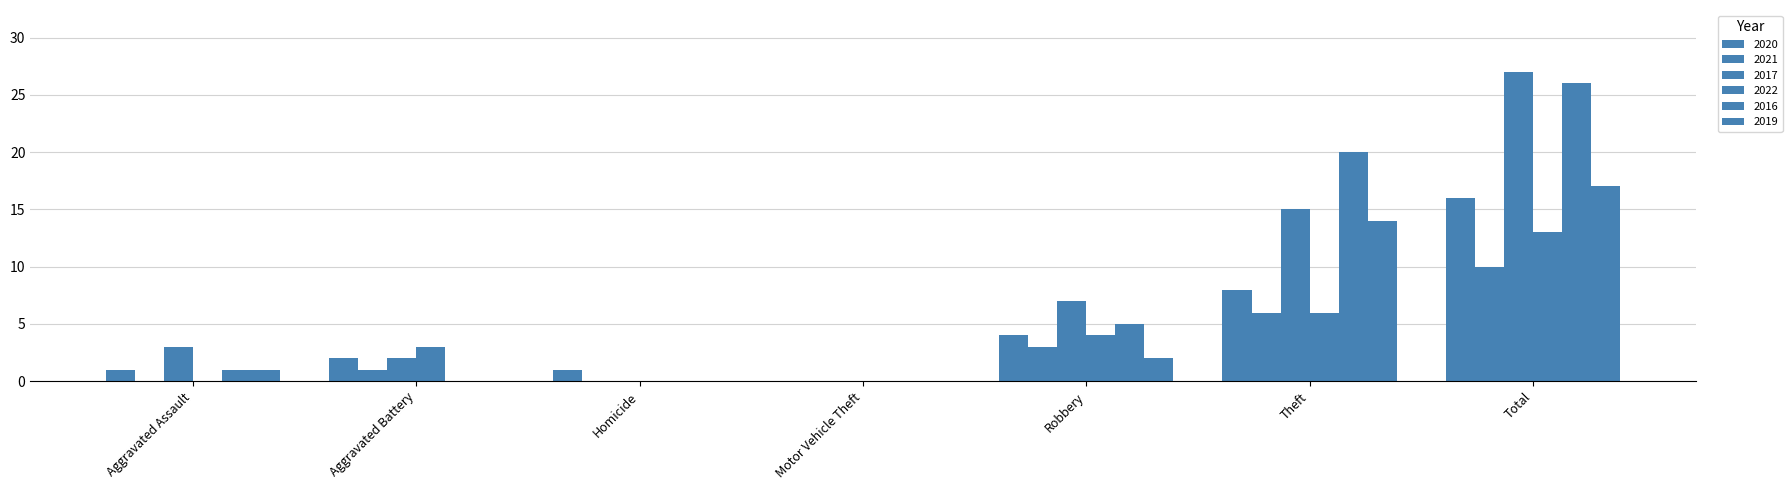

How many distinct data groups are displayed?

6